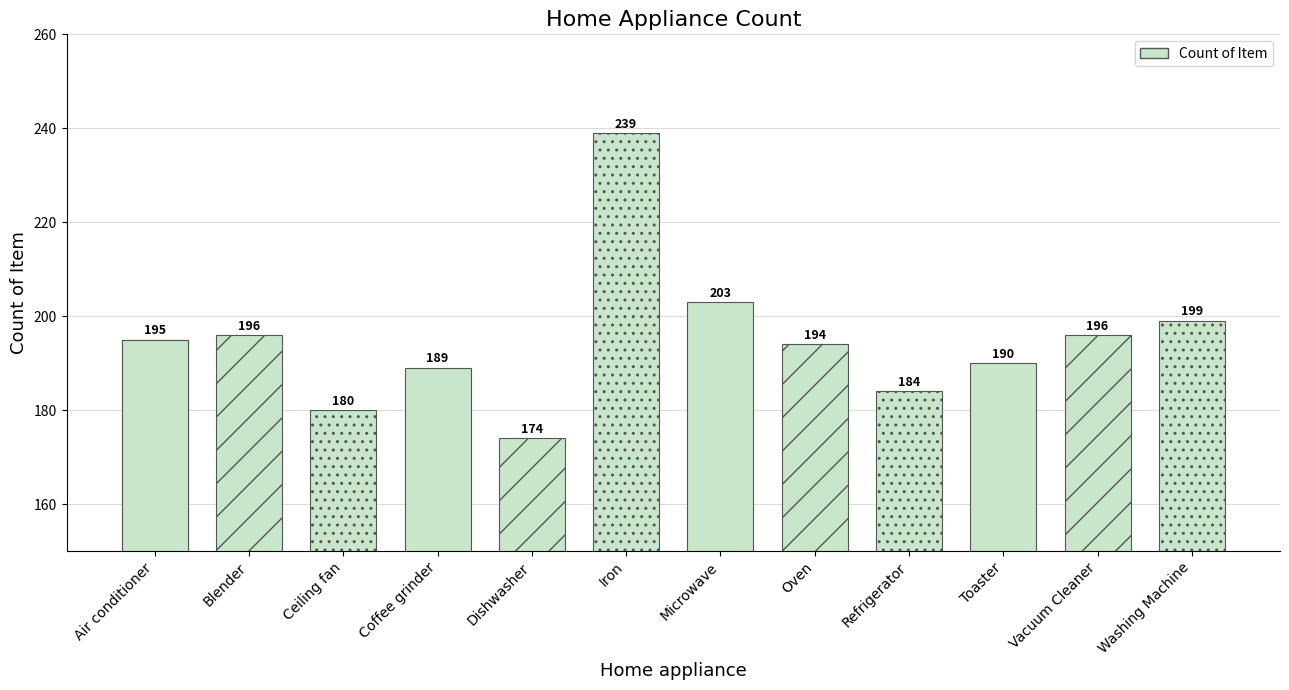

At which label does the data first exceed 195?

Blender